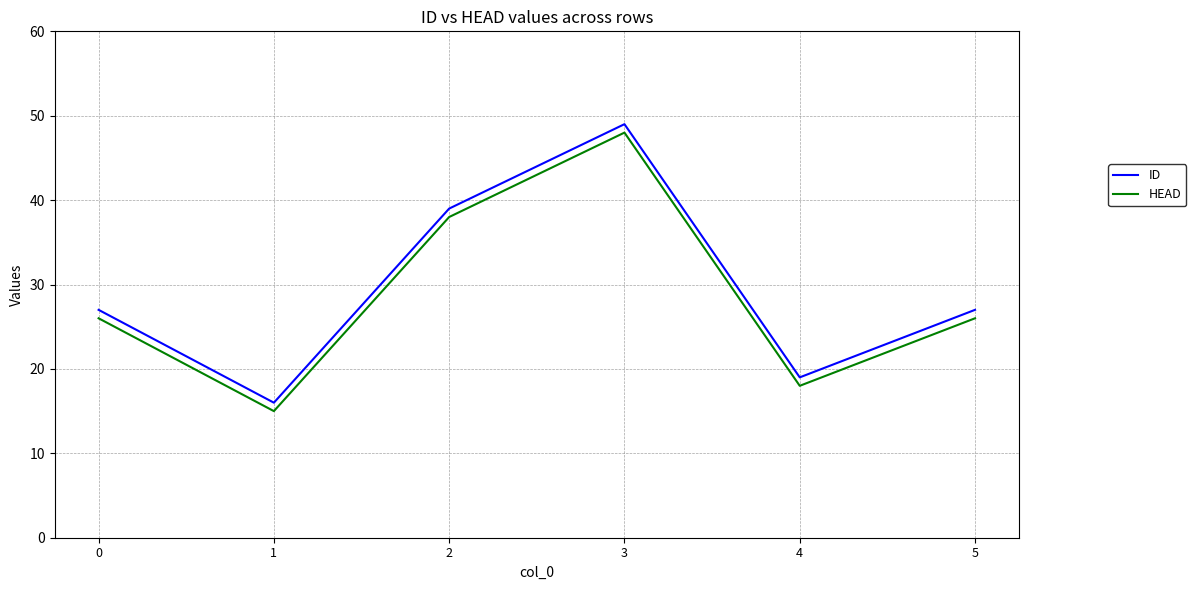

True or false: ID and HEAD cross at least once.

False